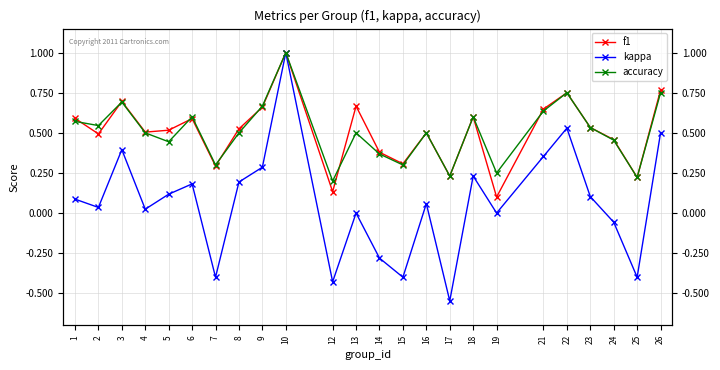

At which label does kappa reach its minimum?

17